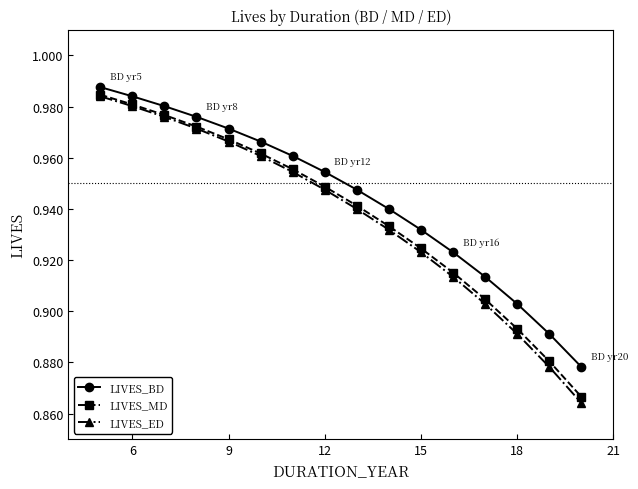

True or false: LIVES_MD has more than 2 points higher than both neighbors.

False